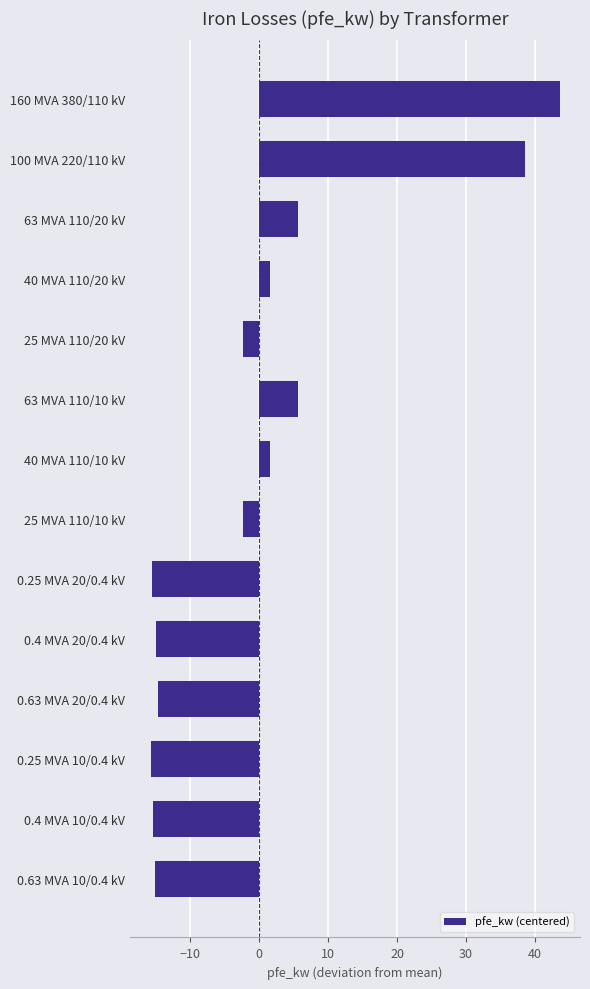

What is the label of the 8th bar from the top?

25 MVA 110/10 kV